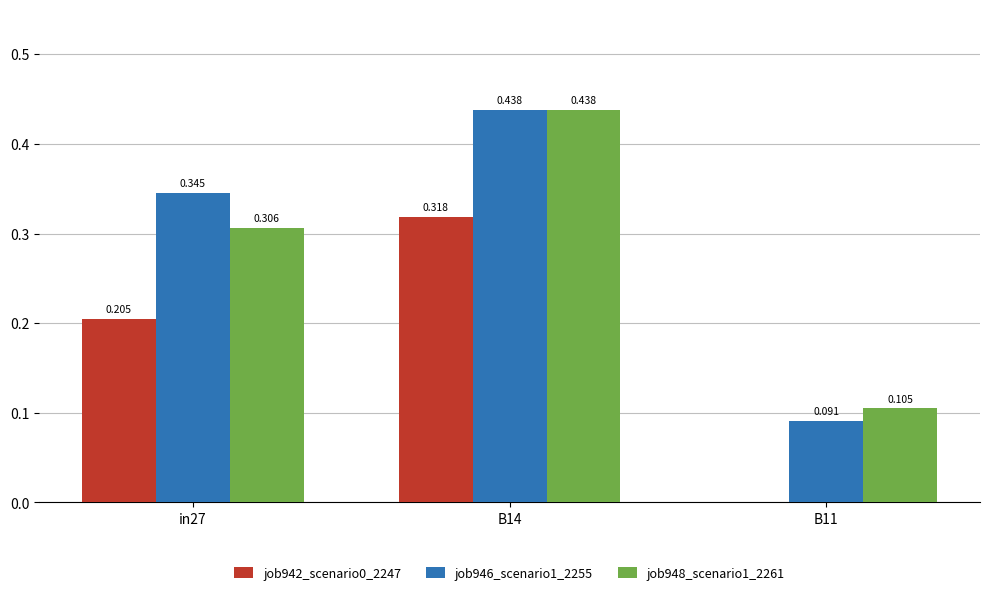

Which series has the widest spread of values?

job946_scenario1_2255